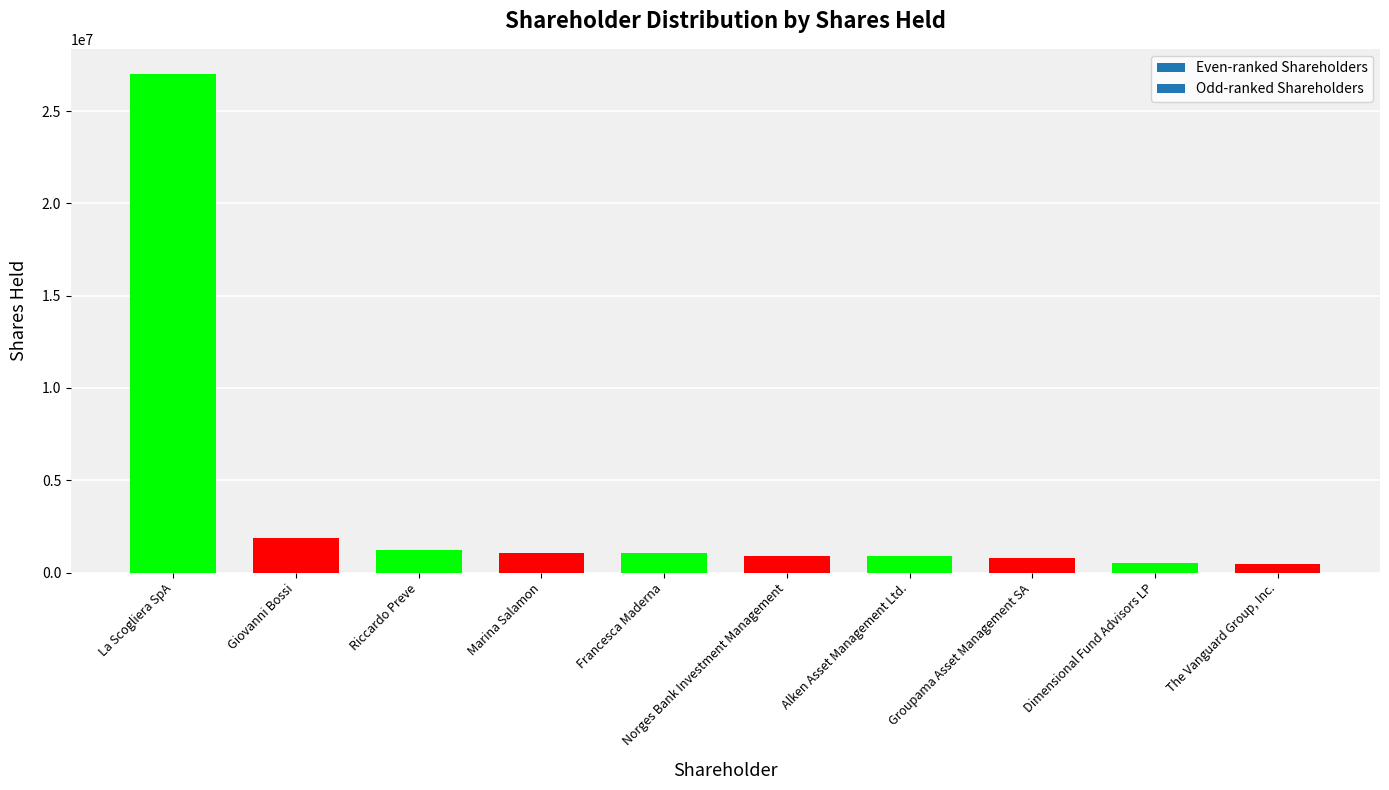

What is the approximate value at Giovanni Bossi, to the nearest 100?

1852600